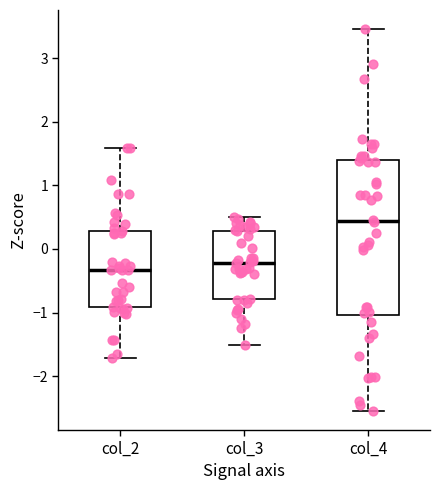

Reading left to right, read every box against the y-axis: the position of its median line, the range the box covers, and the ends of its whiskers. The values are not printed on the chart, so give them approximately, as read against the axis.

col_2: median -0.3, box -0.9 to 0.3, whiskers -1.7 to 1.6
col_3: median -0.2, box -0.8 to 0.3, whiskers -1.5 to 0.5
col_4: median 0.4, box -1.0 to 1.4, whiskers -2.5 to 3.5